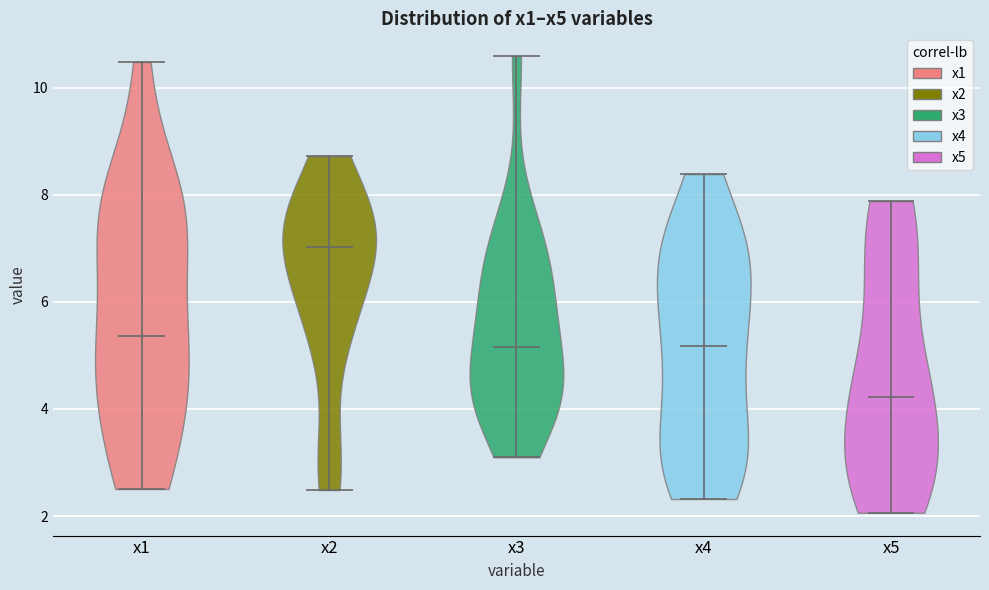

Reading left to right, read every violin against the y-axis: where its median line is, and the lowest and highest points it reaches. The values are not printed on the chart, so give them approximately, as read against the axis.

x1: median line 5.4, lowest point 2.6, highest point 10.4
x2: median line 7.0, lowest point 2.4, highest point 8.8
x3: median line 5.2, lowest point 3.0, highest point 10.6
x4: median line 5.2, lowest point 2.4, highest point 8.4
x5: median line 4.2, lowest point 2.0, highest point 7.8